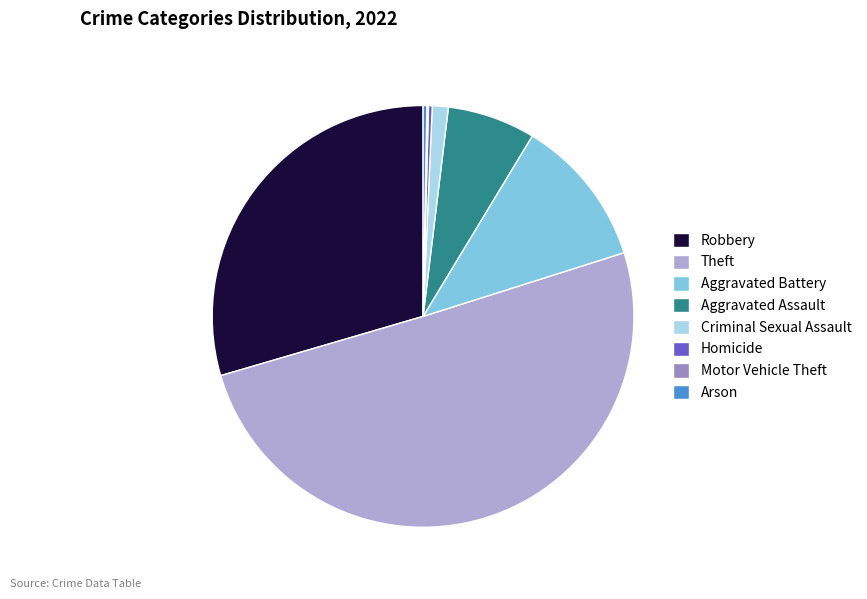

Approximately how many times larger is the value at Robbery compared to Criminal Sexual Assault?

24.2